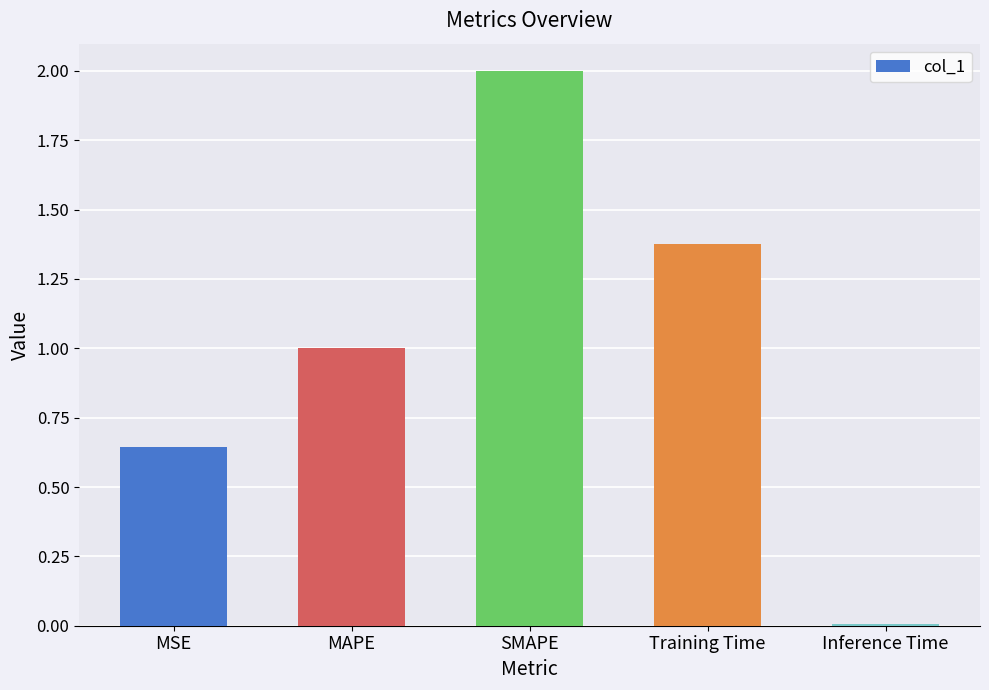

What is the label of the 3rd bar from the right?

SMAPE